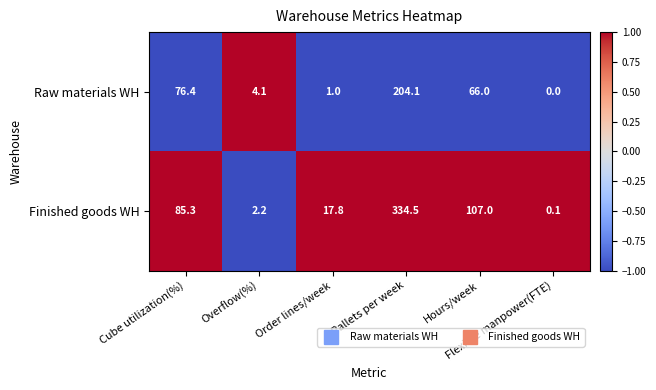

At which category does the chart reach its peak across all series?

Pallets per week